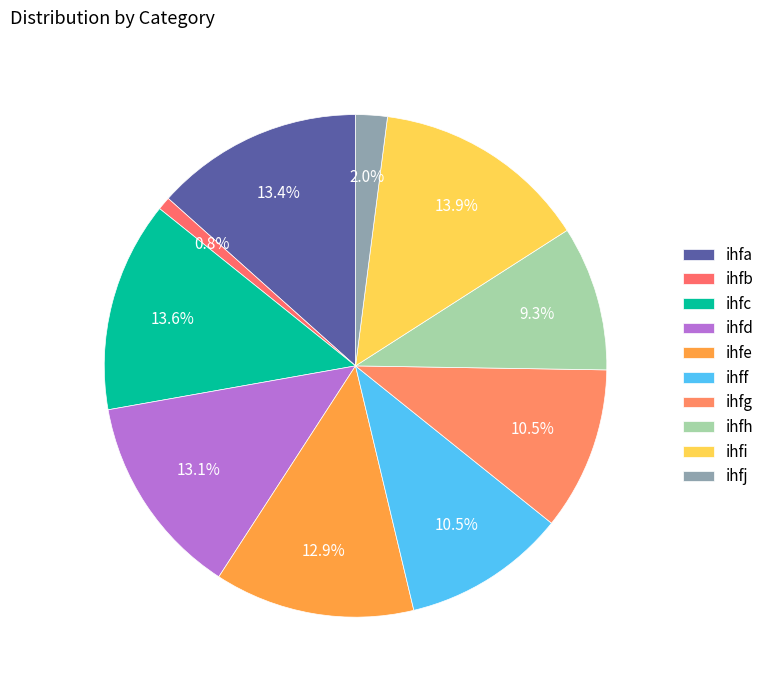

How many segments does this pie chart have?

10